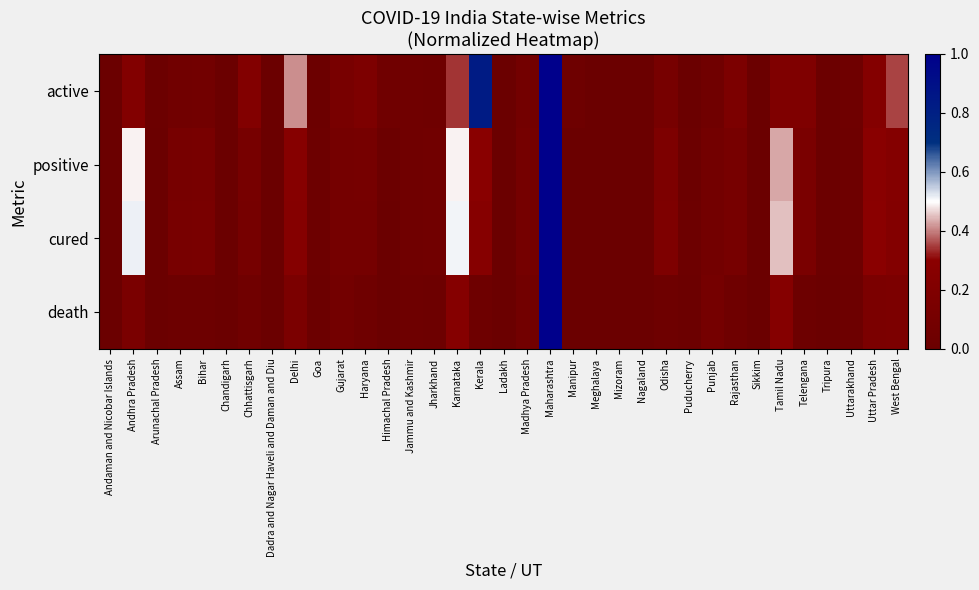

How many distinct data groups are displayed?

4